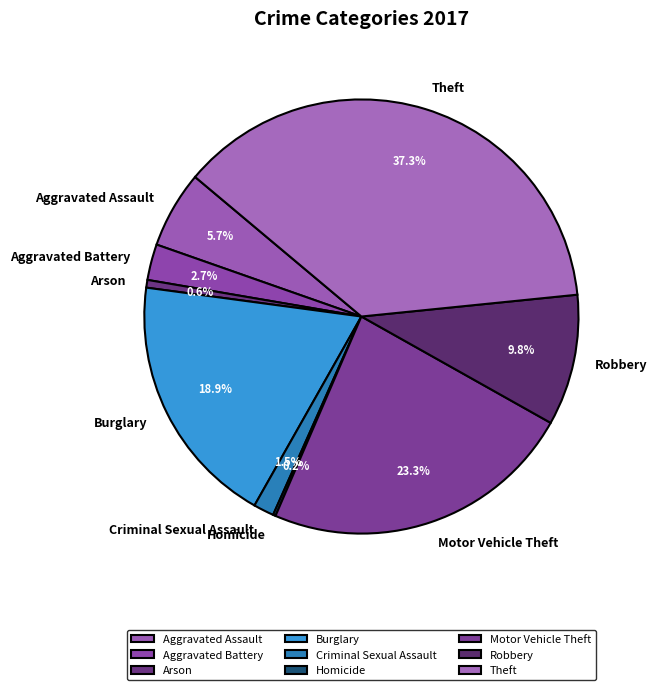

To the nearest percent, what is the average slice percentage?

11%